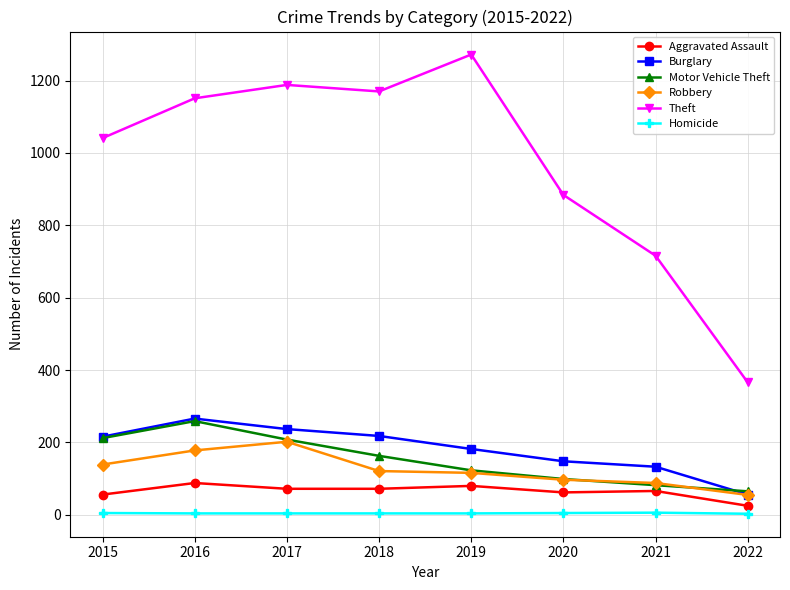

The value of Burglary at 2020 is 148. True or false?

True